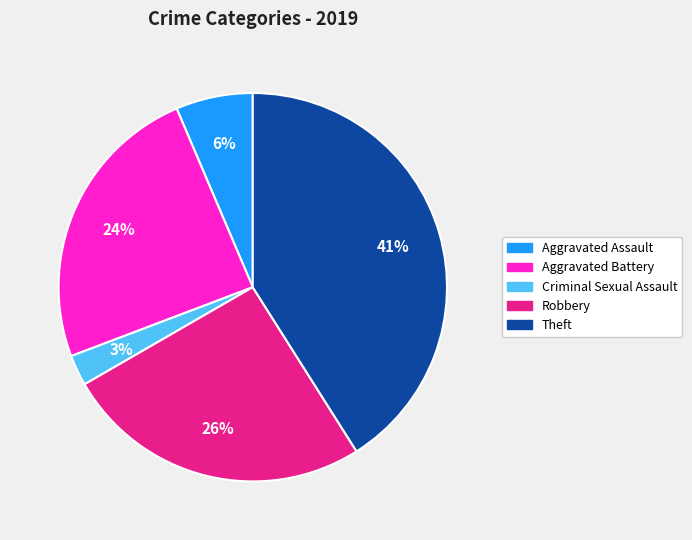

Rank the categories by value from highest to lowest.

Theft, Robbery, Aggravated Battery, Aggravated Assault, Criminal Sexual Assault